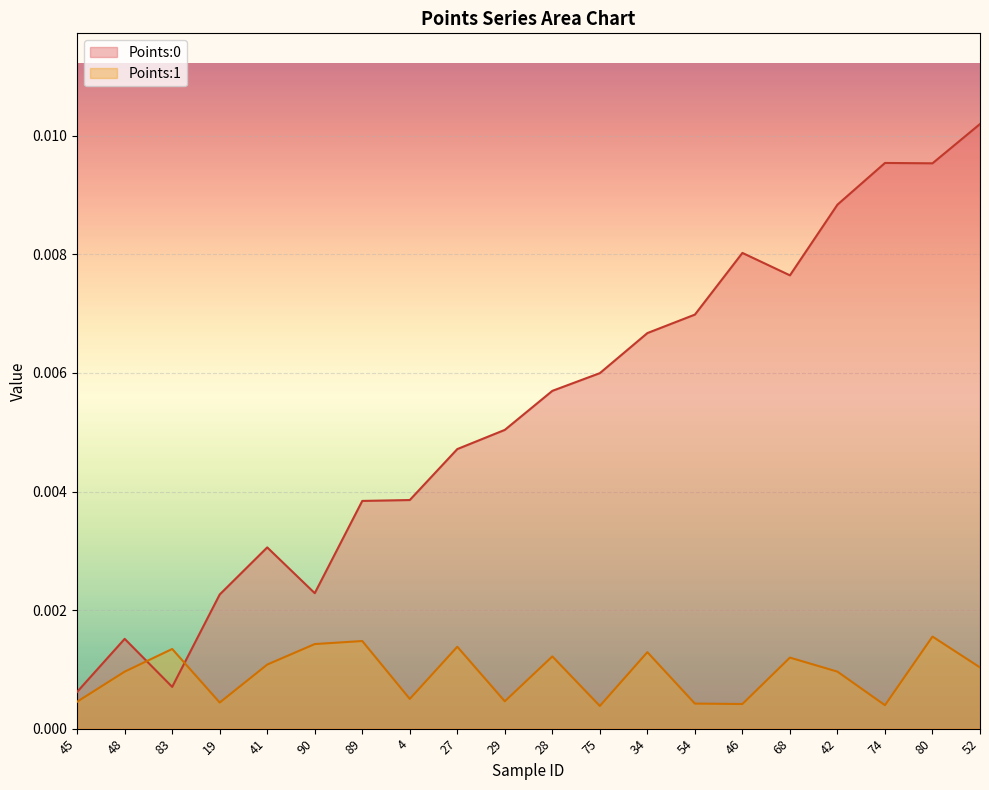

Which series ends up on top after the final intersection of Points:0 and Points:1?

Points:0